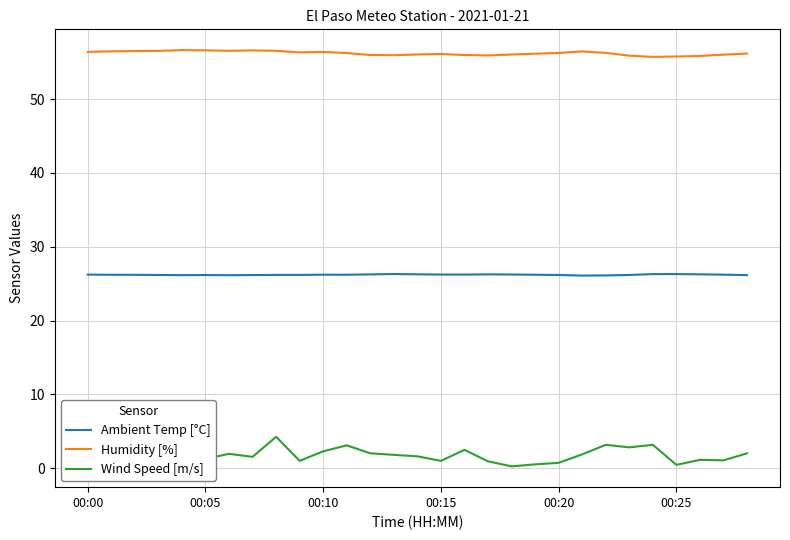

List the series in order of their overall mean, lowest first.

Wind Speed [m/s], Ambient Temp [°C], Humidity [%]